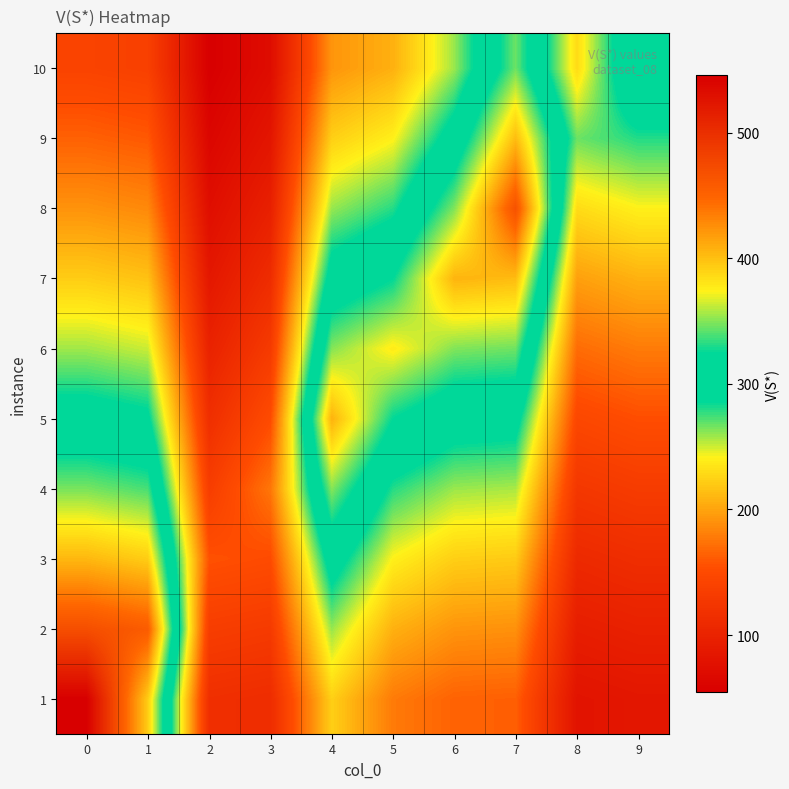

Which has a higher value, 8 or 3?

3